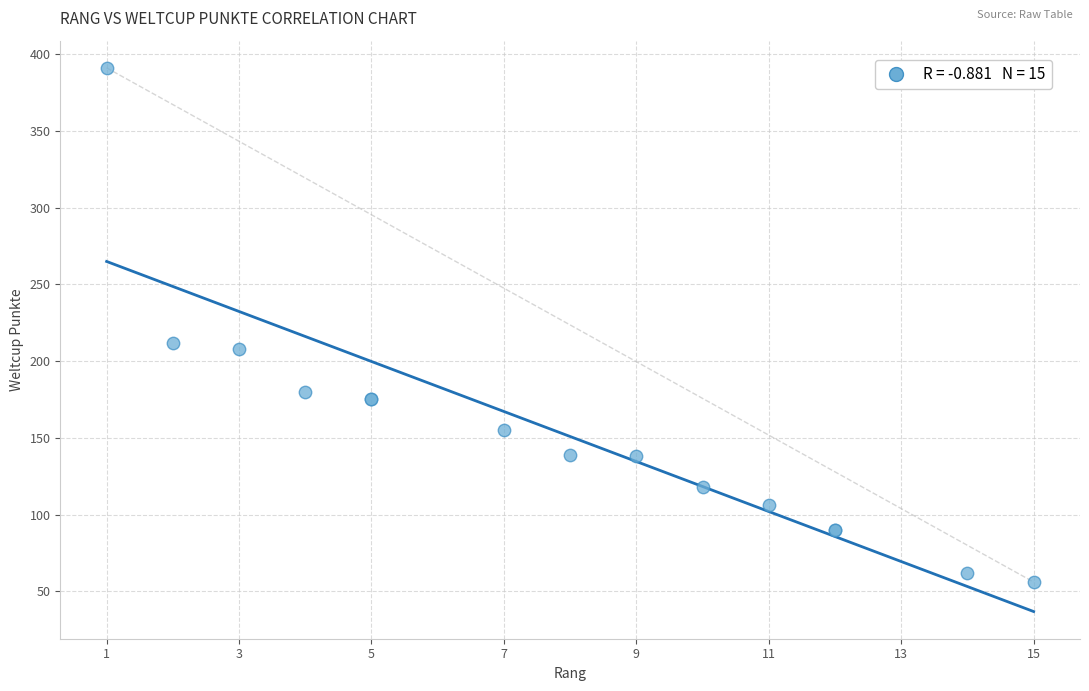

What Y value in the scatter plot is closest to 223?

212